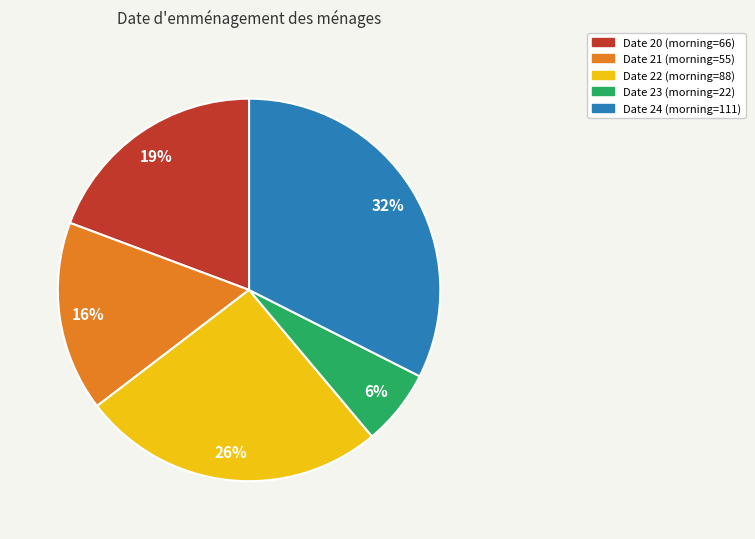

To the nearest percent, what is the average slice percentage?

20%